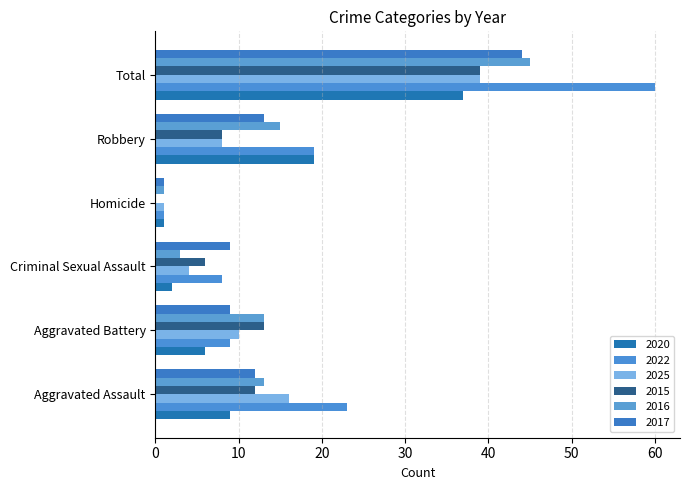

How many data points does each series have?

6